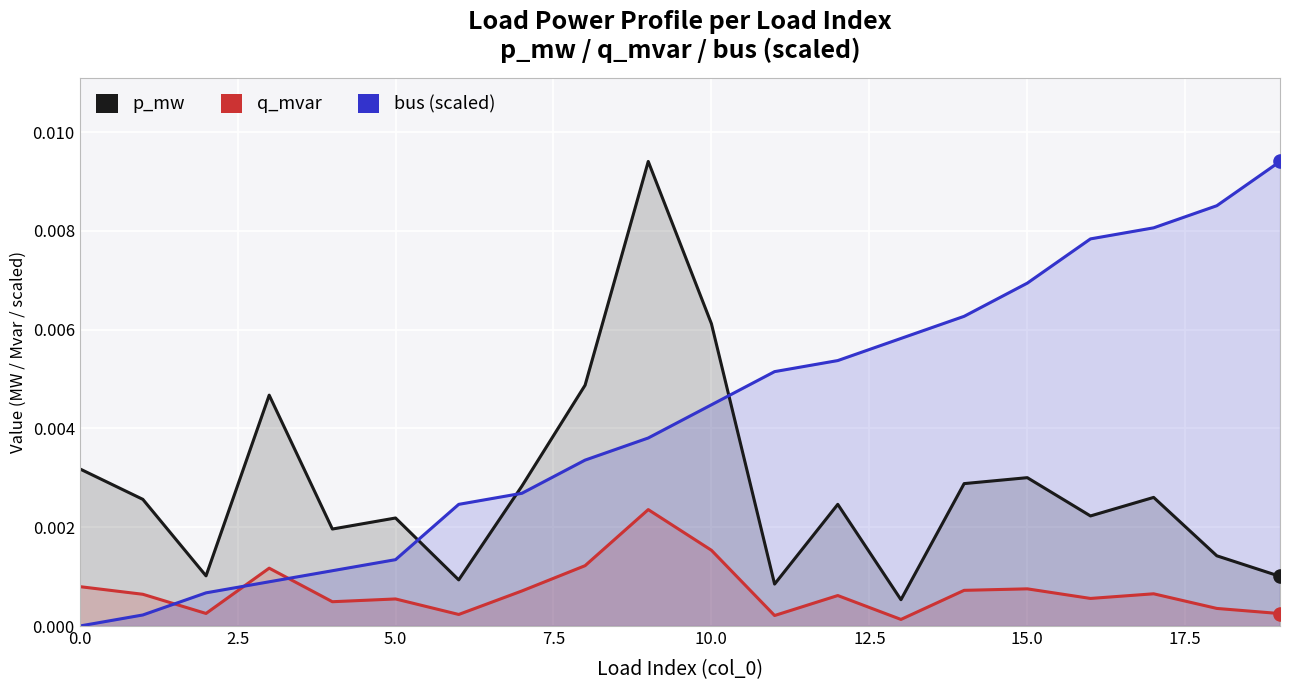

Which series reaches the maximum Y coordinate?

p_mw